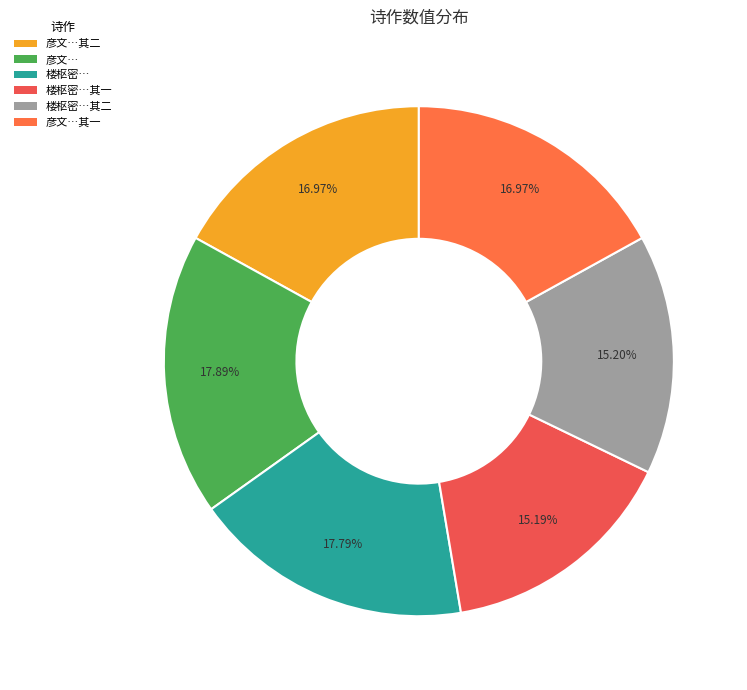

How many segments does this pie chart have?

6